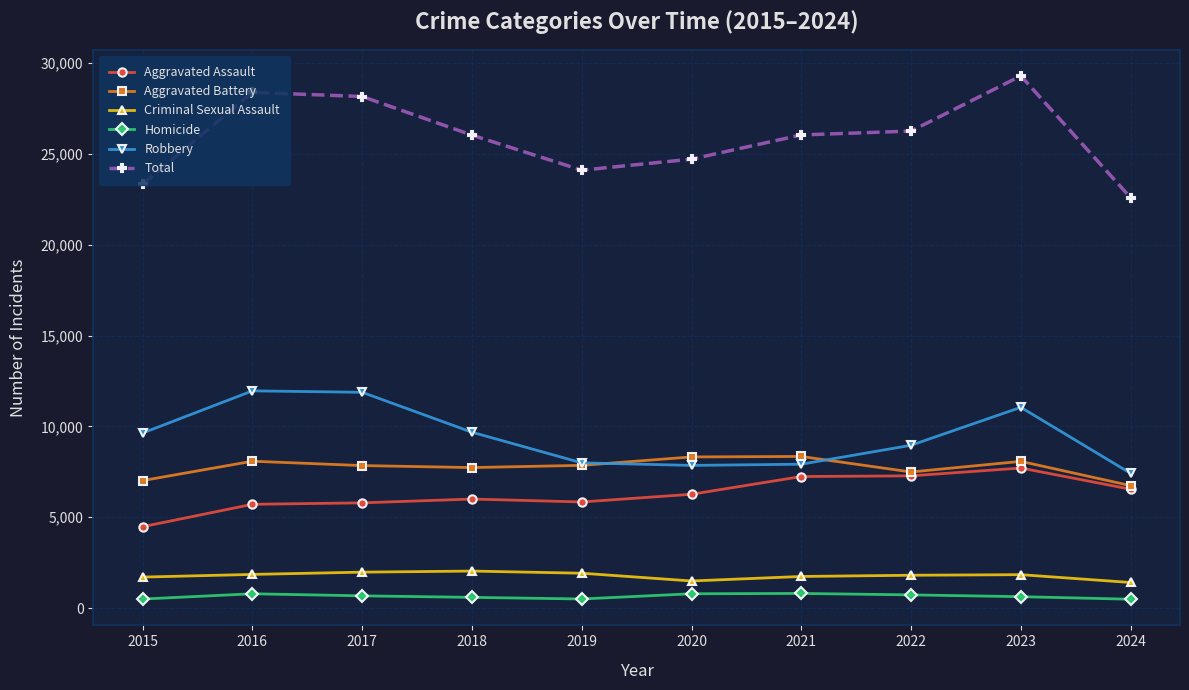

True or false: Aggravated Battery and Homicide cross at least once.

False